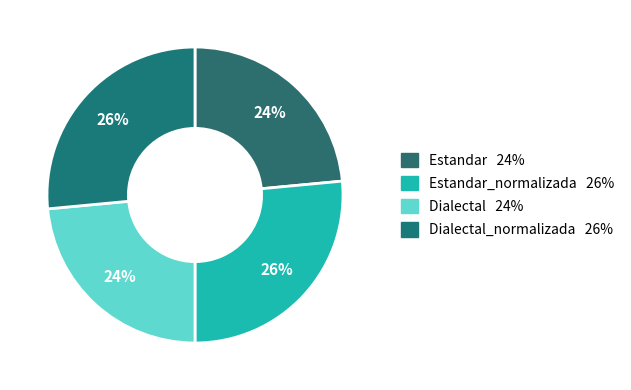

Count the number of slices in the pie.

4